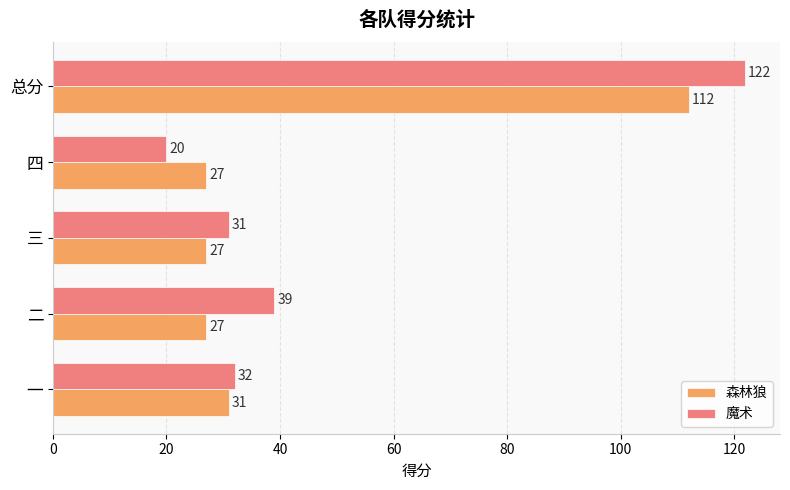

Which category has the lowest value in the 魔术 series?

四